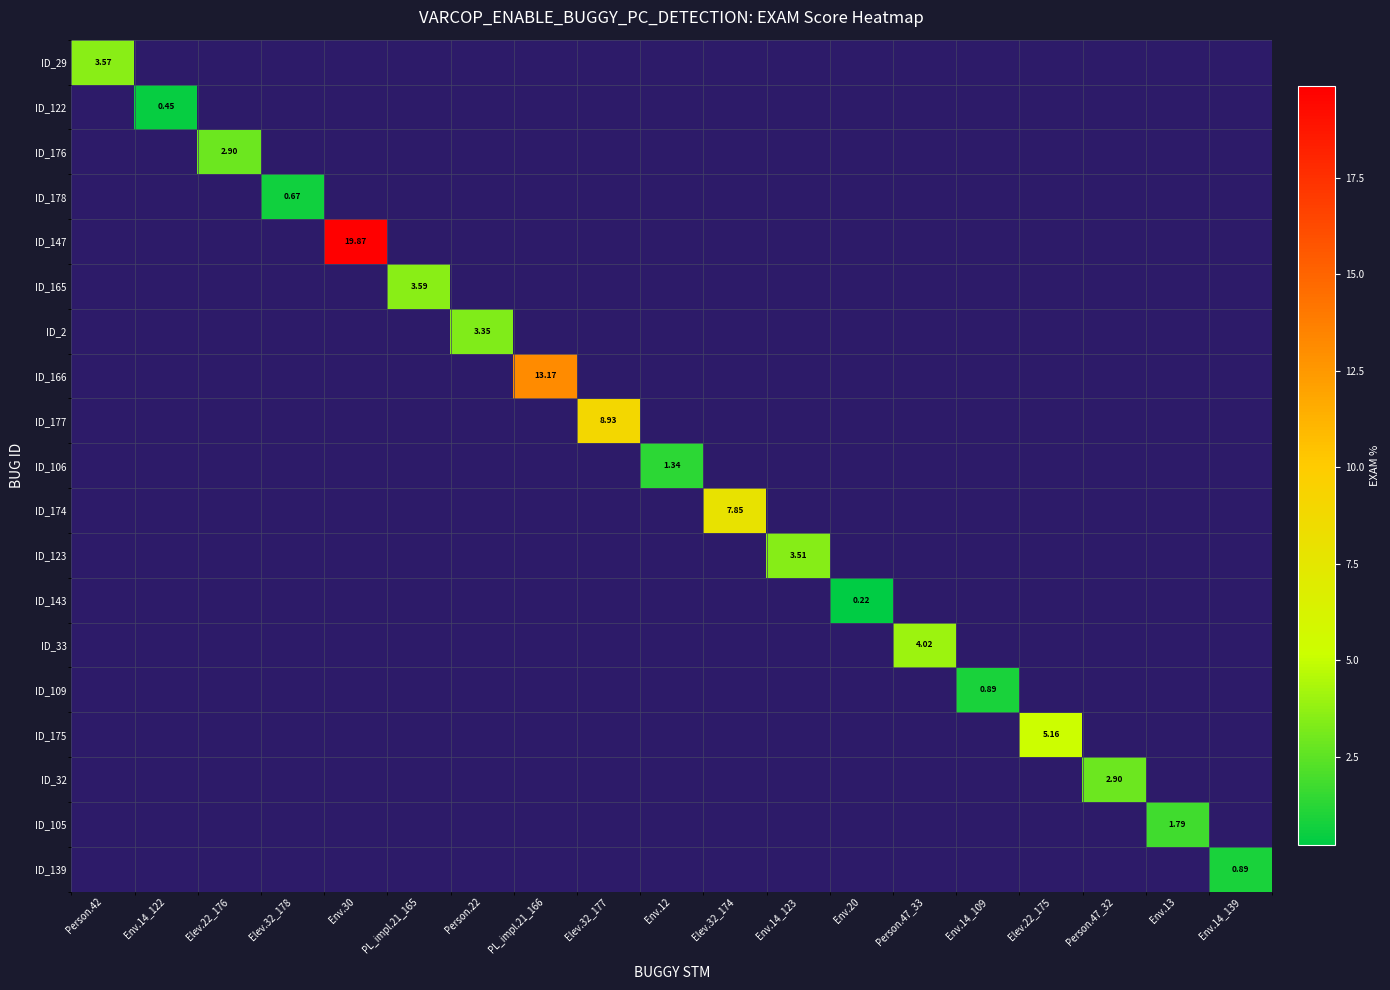

True or false: ID_2 has a value of 1.7 at Person.42.

False